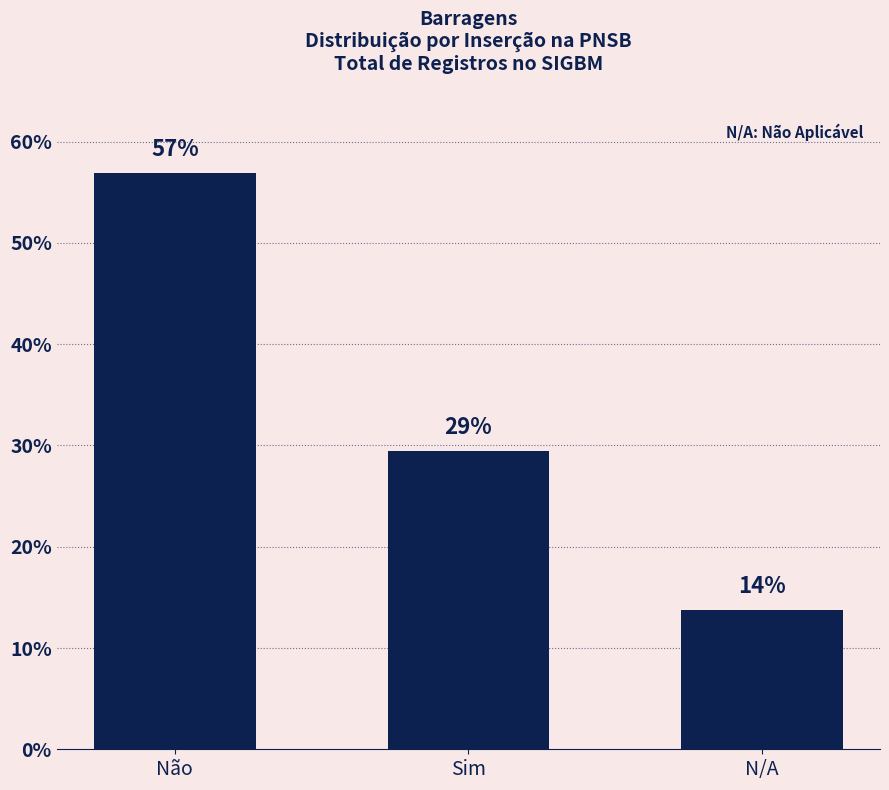

How many bars are there in total?

3